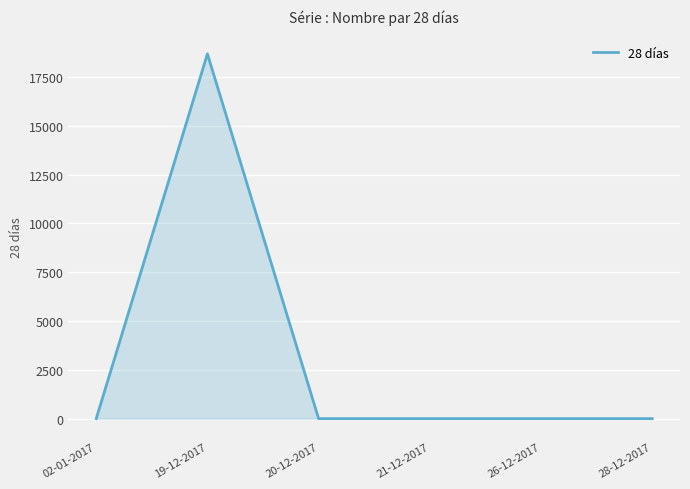

Does the chart display data point markers on the line(s)?

No